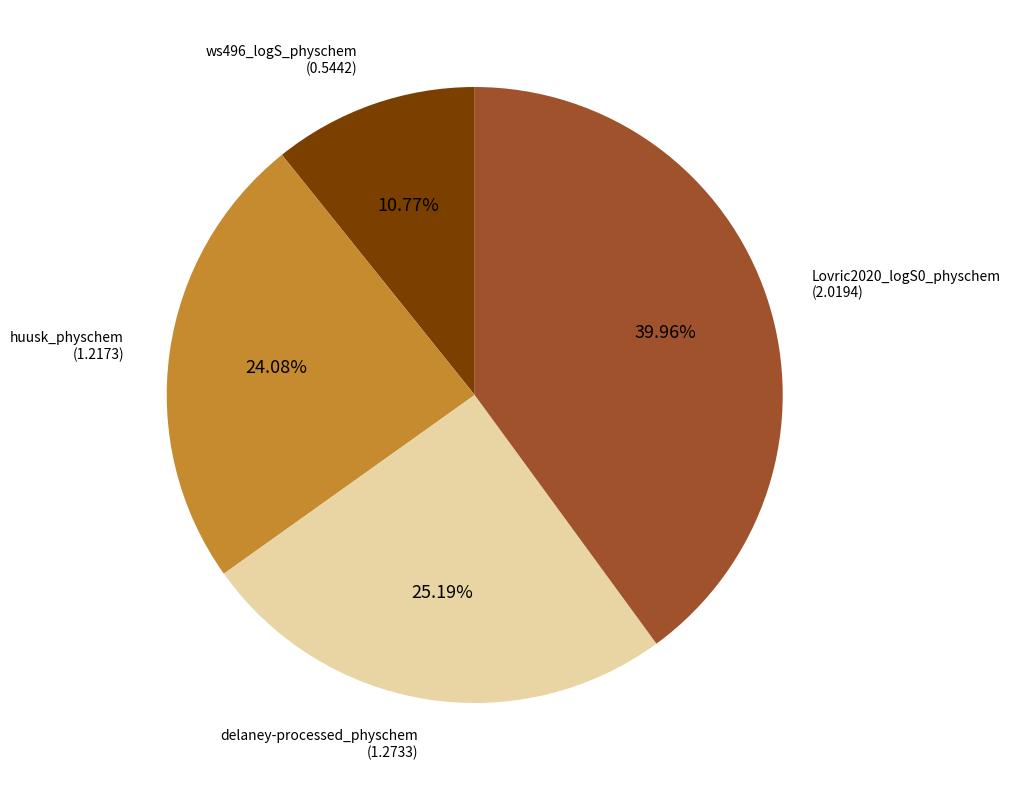

Count the number of slices in the pie.

4